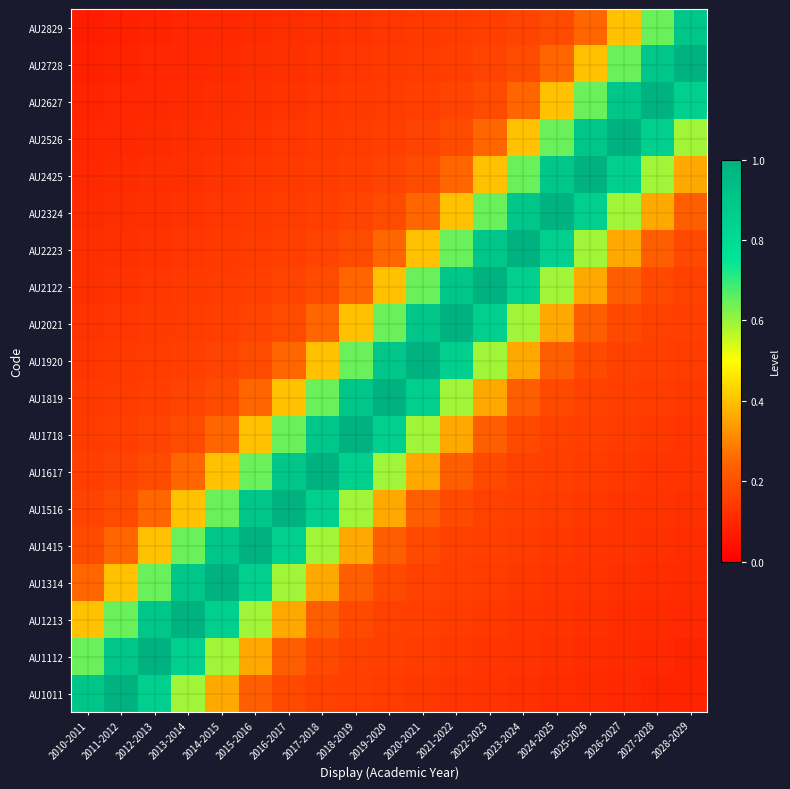

What is the total value across all series at 2028-2029?

5.6